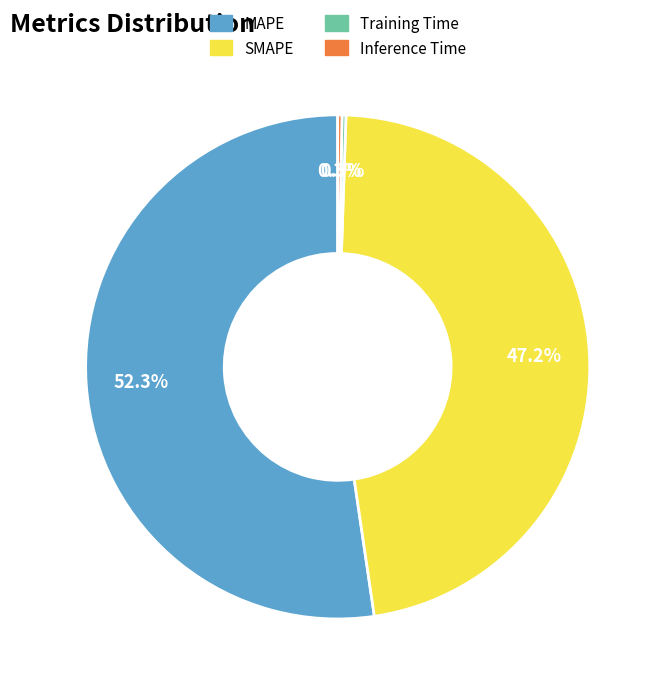

Is the sum of MAPE and SMAPE greater than half?

Yes